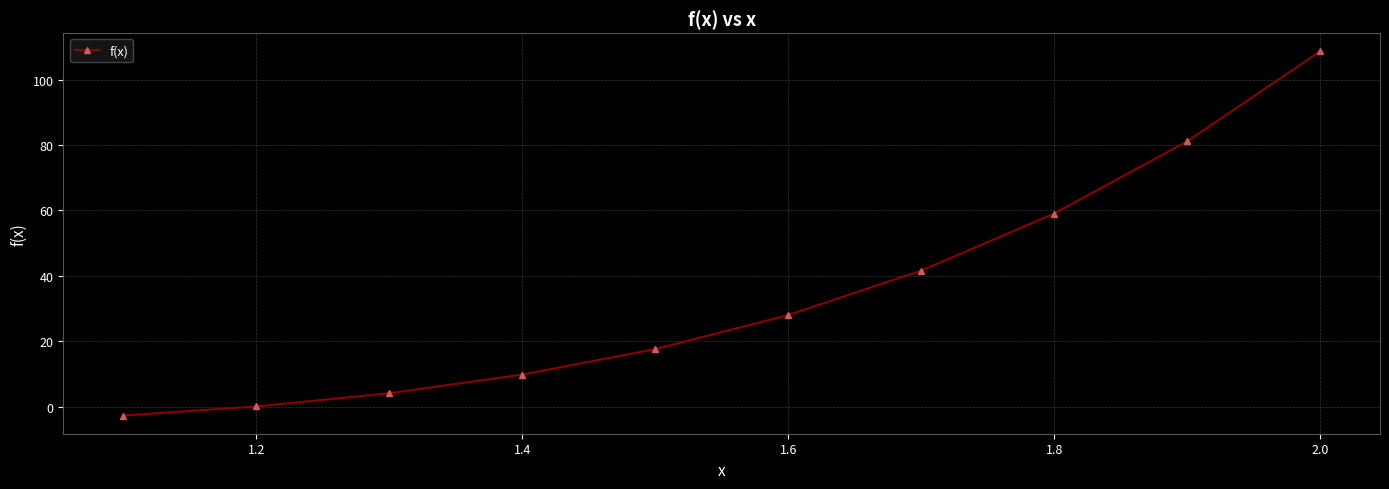

What is the difference between the maximum and minimum values?

111.2